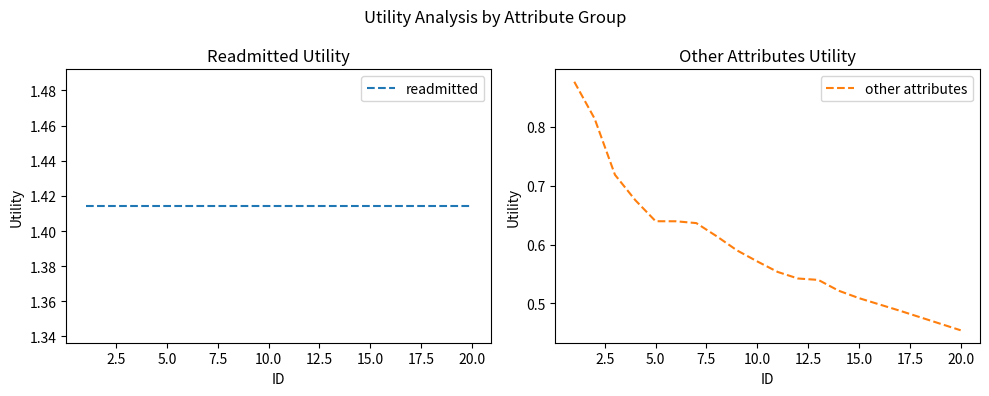

What is the sum of all readmitted values?

28.3